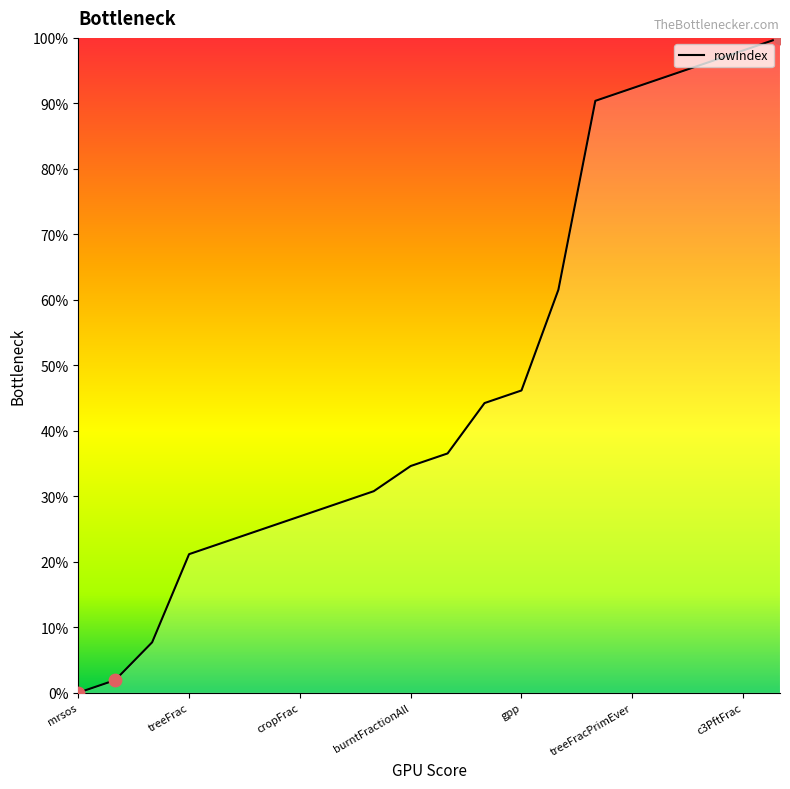

What is the difference between the maximum and minimum values?

100.0